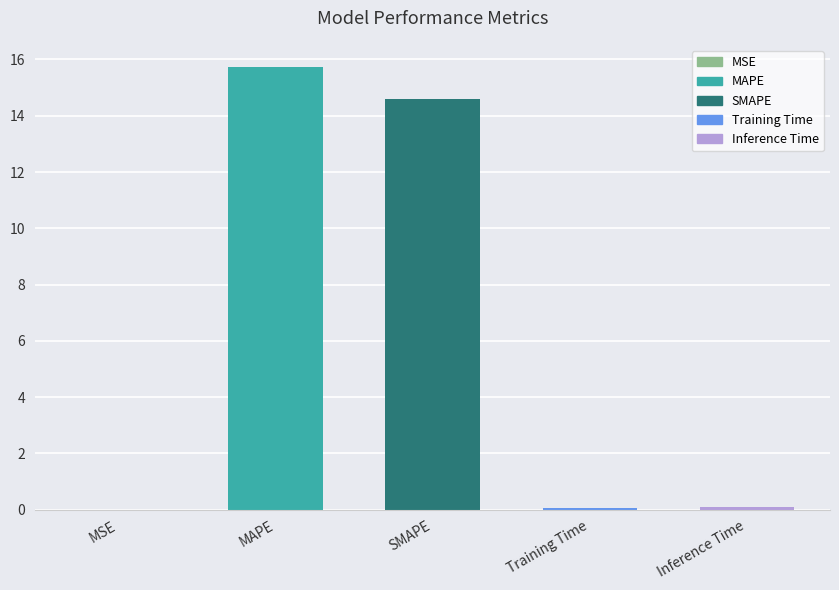

Approximately how many times larger is the value at MAPE compared to SMAPE?

1.1